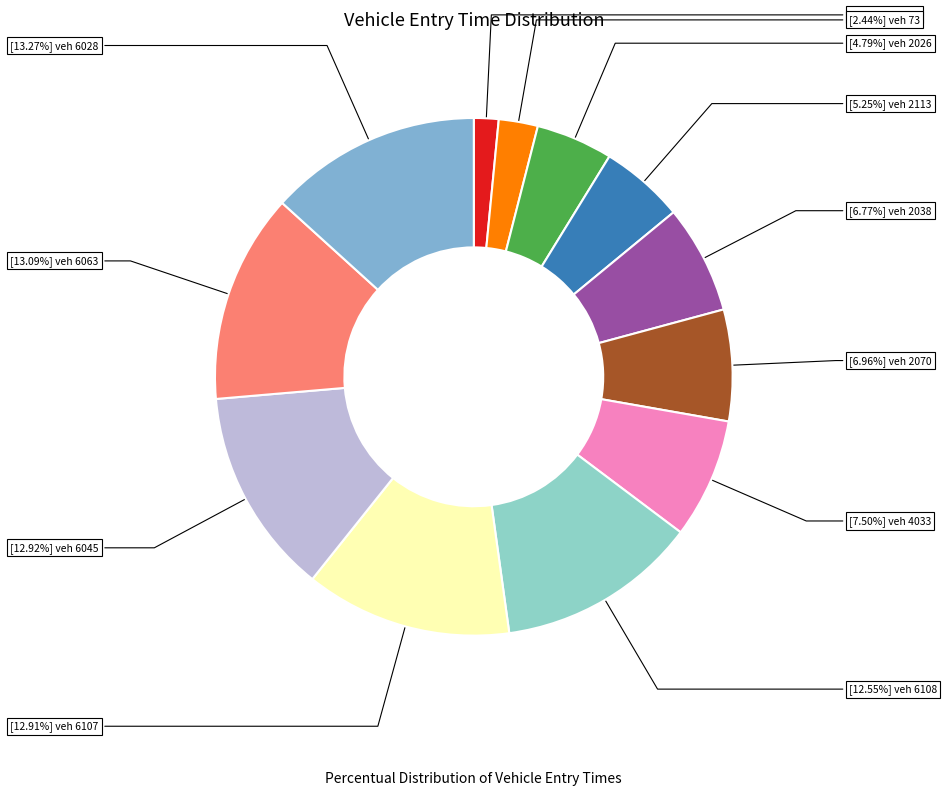

What is the largest slice in the pie chart?

6028